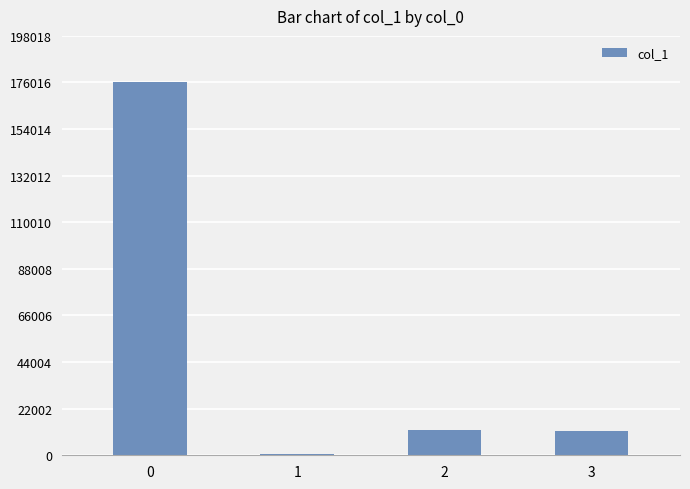

What is the sum of all values?

200000